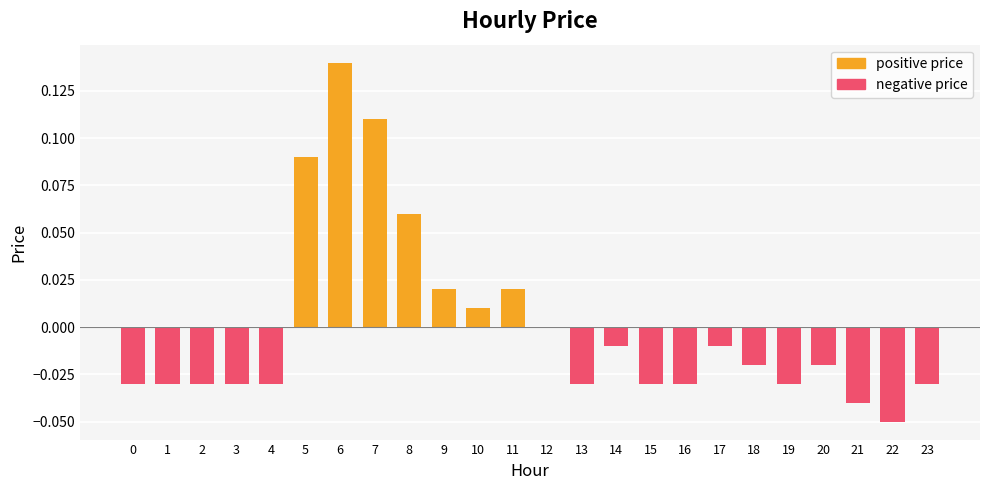

How many categories are shown in the chart?

24